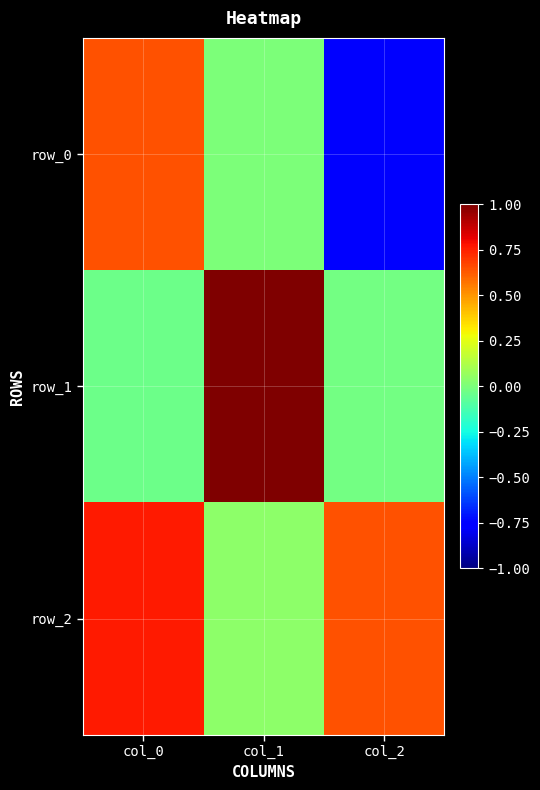

How many data points in row_0 are less than 0?

1